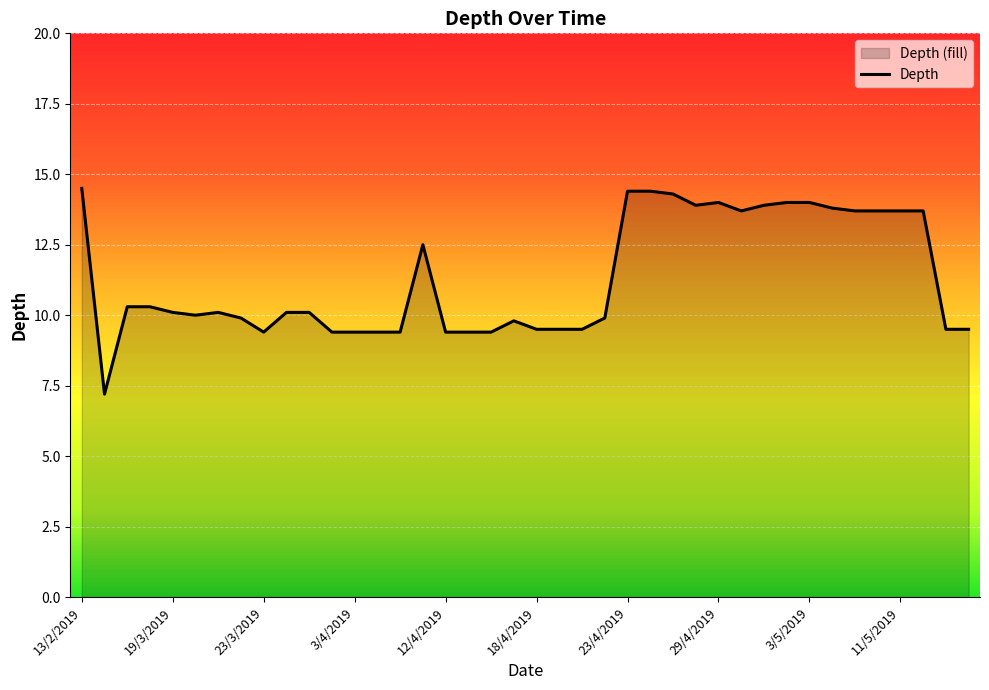

What is the smallest value displayed?

7.2